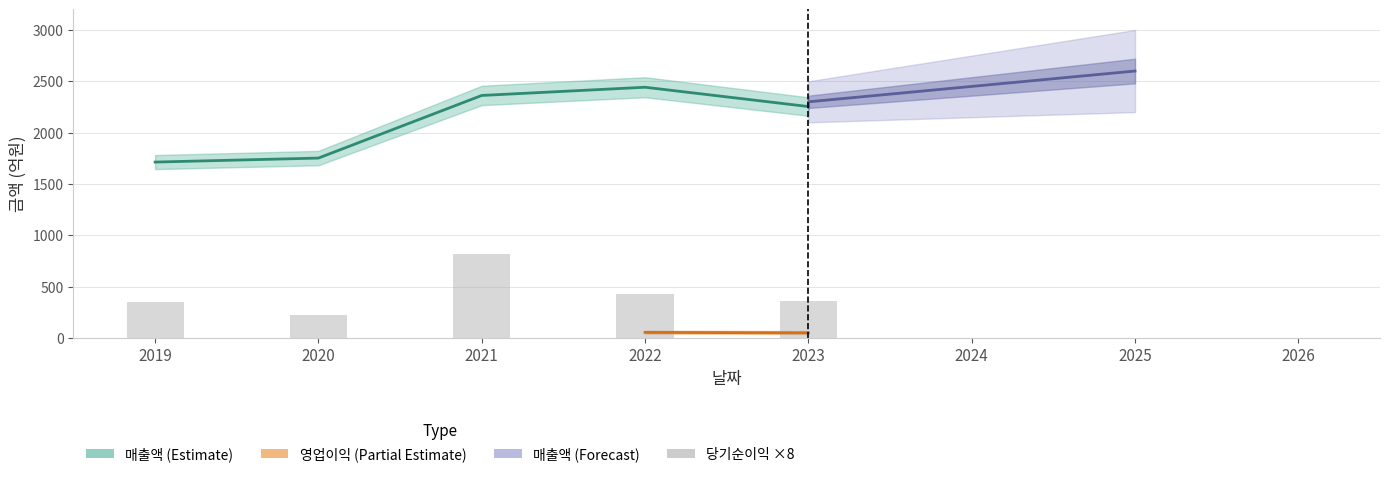

Which category has the highest value across all series?

2022